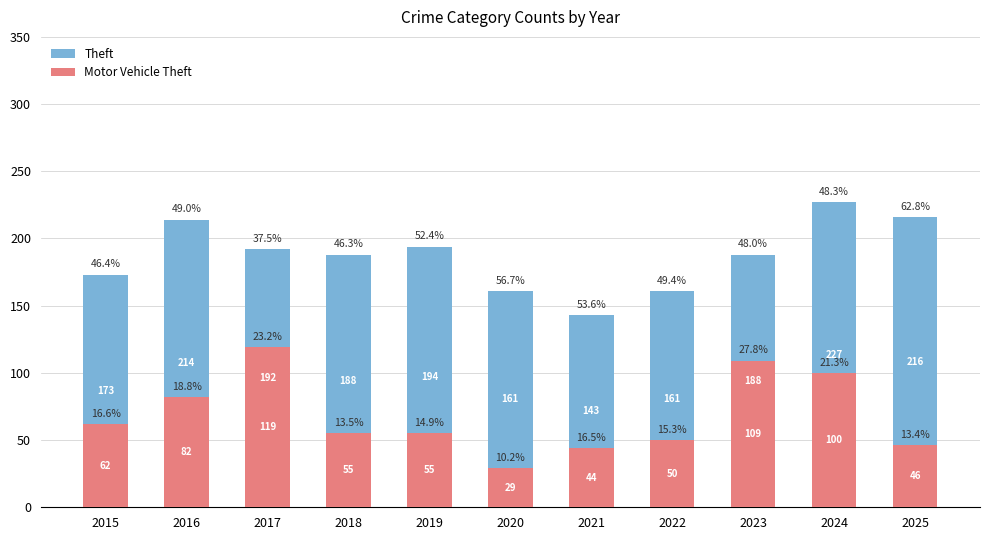

Rank the series by their maximum value, from lowest to highest.

Motor Vehicle Theft, Theft